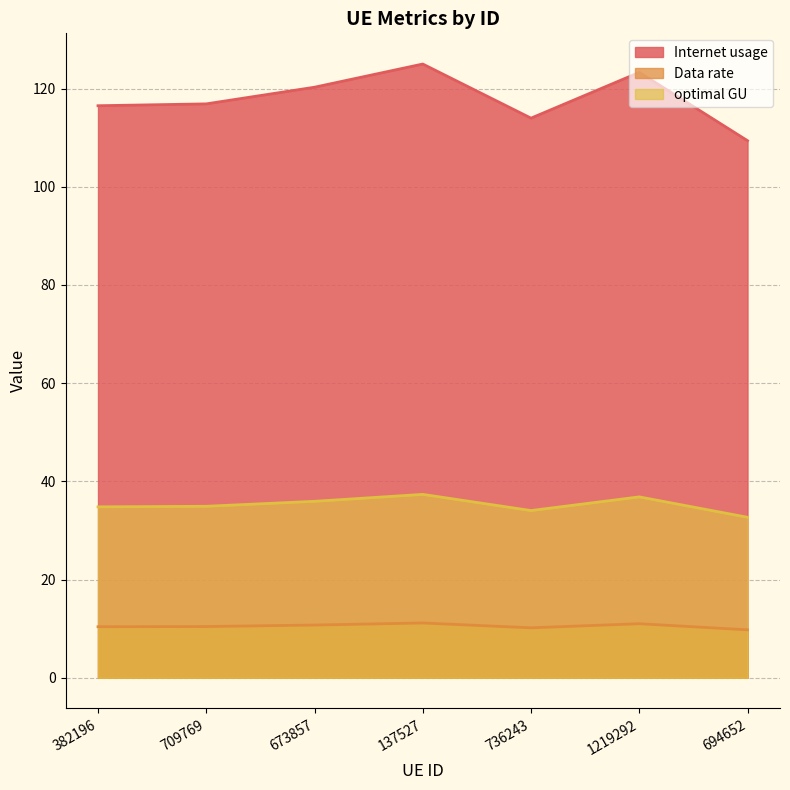

What is the difference between the second highest and second lowest values in the Data rate series?

0.8